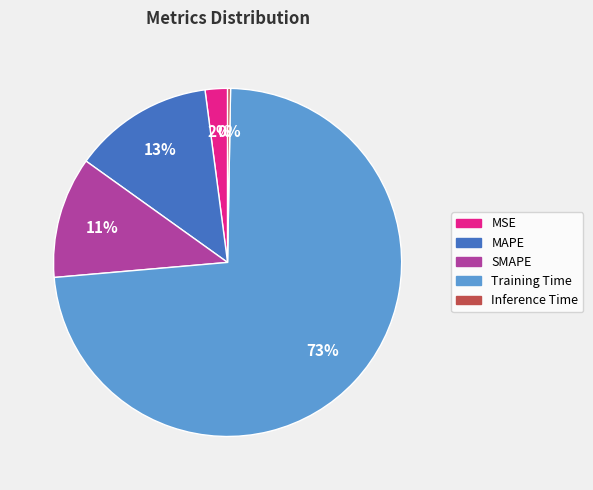

Is Training Time the majority of the pie?

Yes